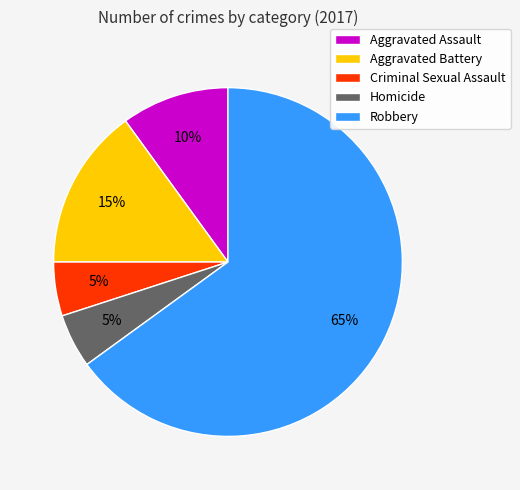

What percentage is the Homicide slice, to the nearest percent?

5%